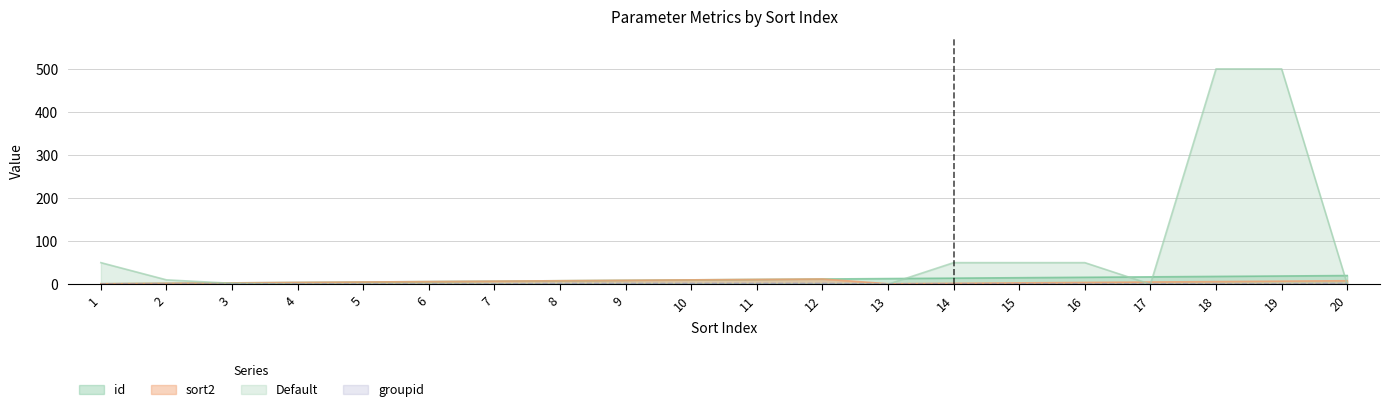

At which label does sort2 first exceed 6?

7